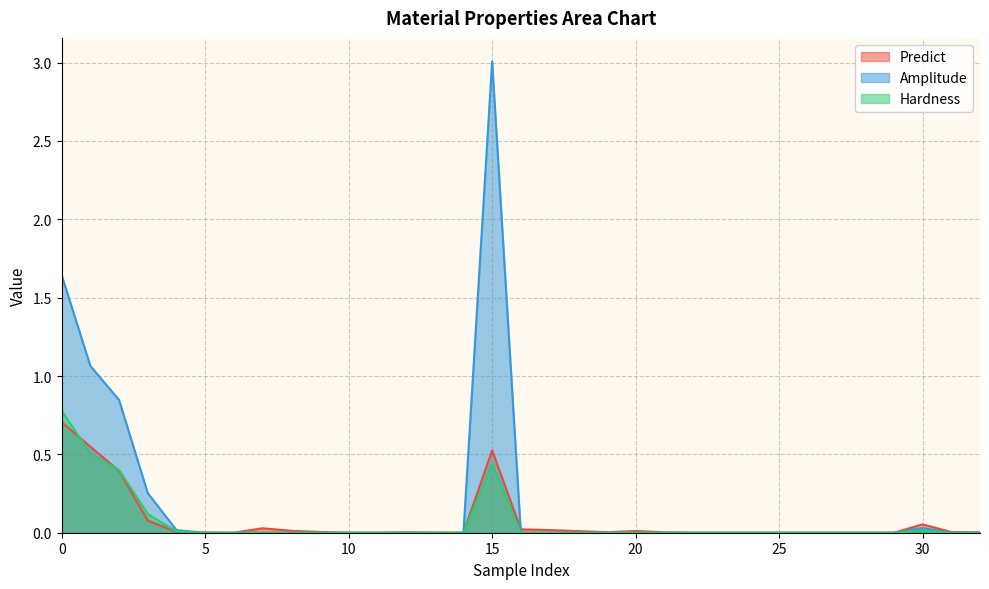

Count the number of categories in the chart.

33